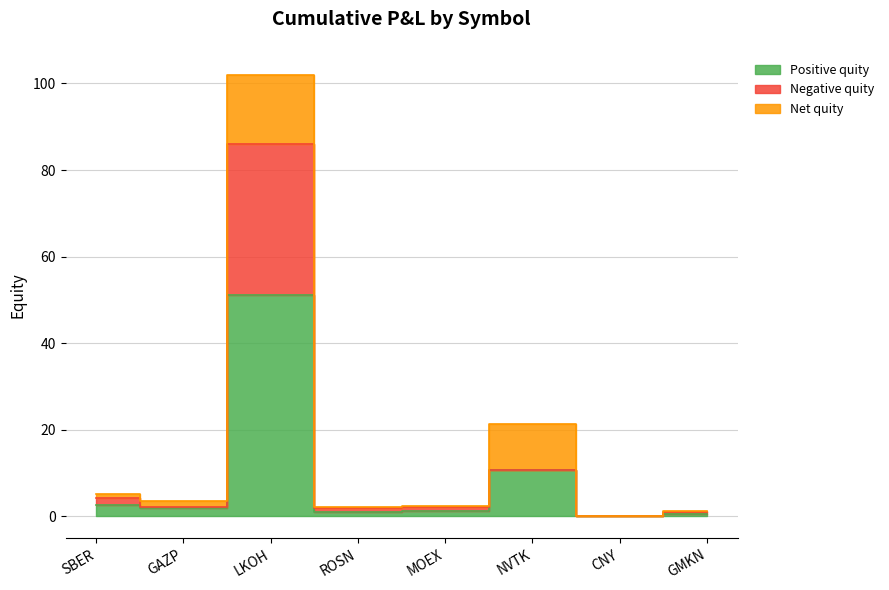

At which category is the sum across all series the highest?

LKOH